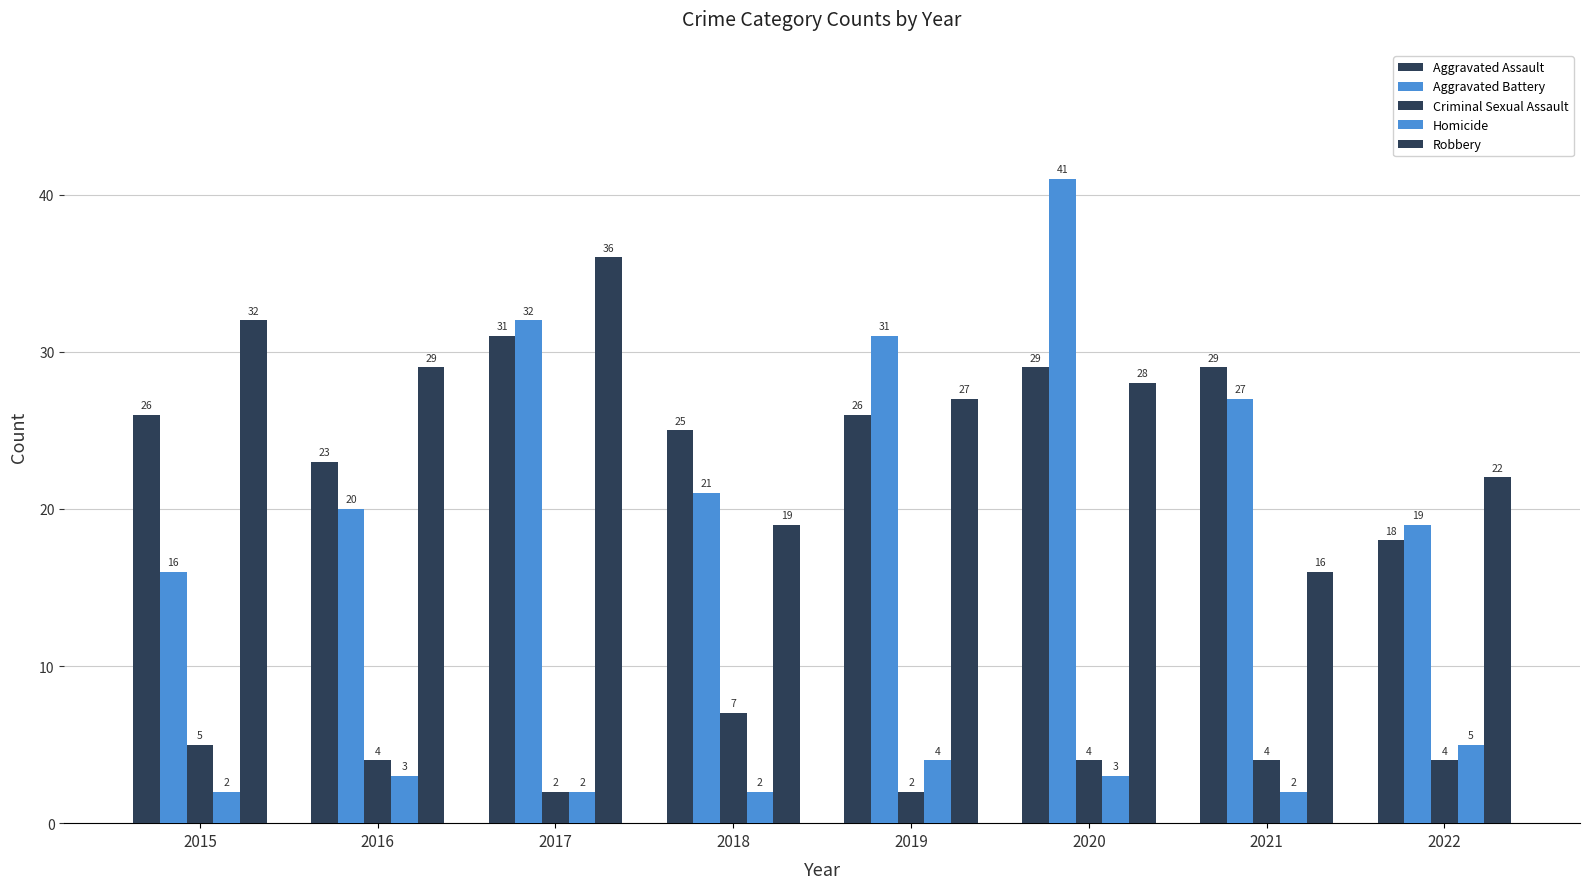

What is the average value of the Homicide series?

3